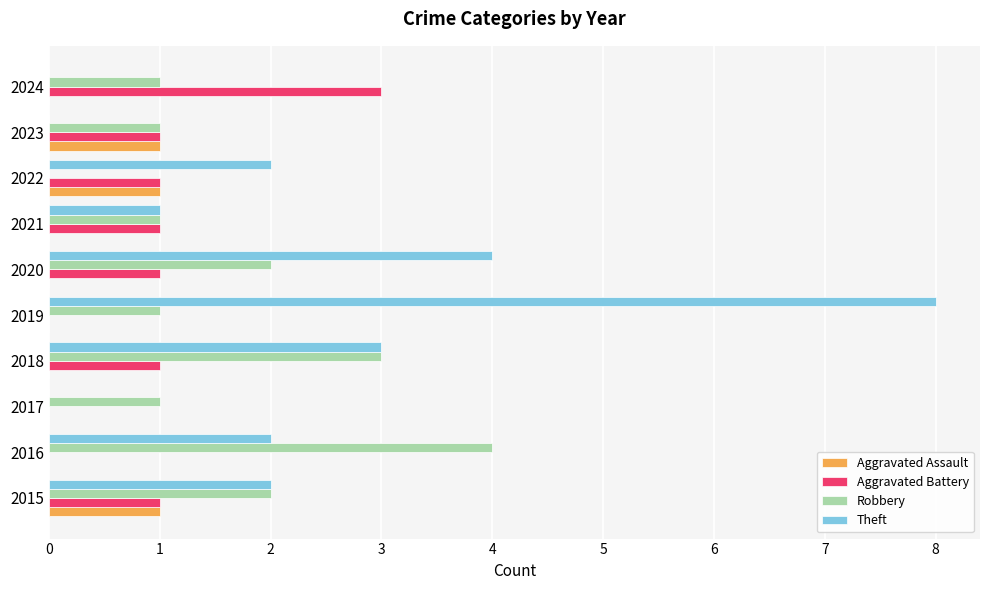

Is it true that Robbery equals 1 at 2019?

True